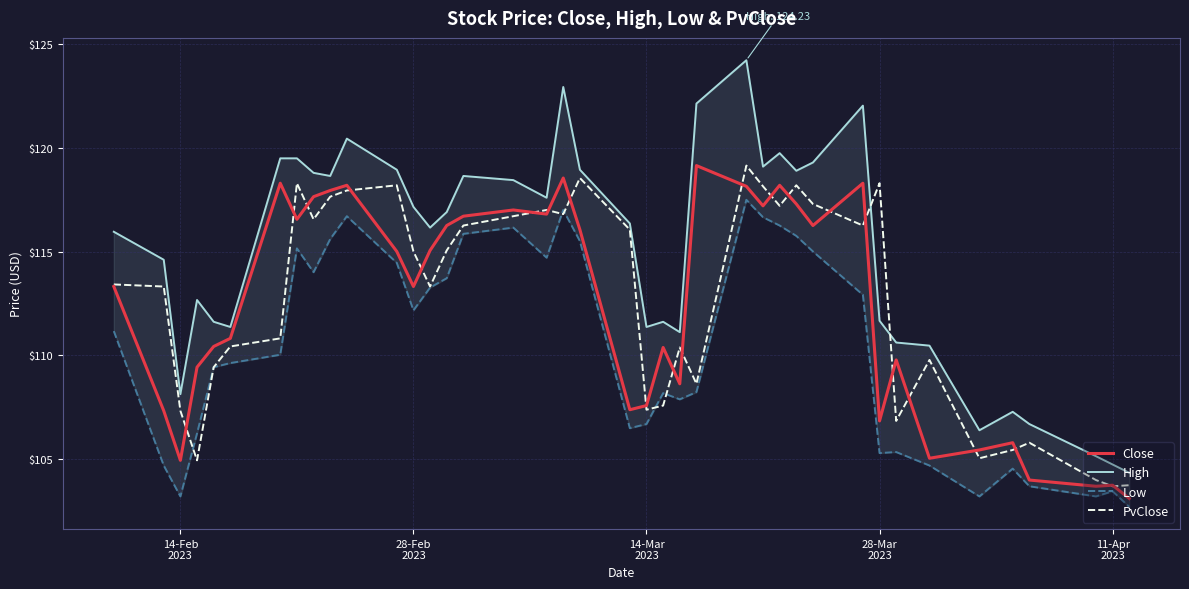

What is the minimum value for PvClose?

103.7